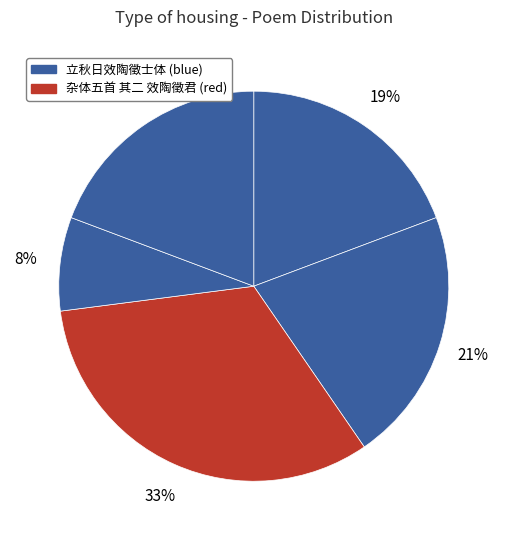

Rank the categories by value from lowest to highest.

立秋日效陶徵士体, 立秋日效陶徵士体 其一, 立秋日效陶徵士体 其二, 立秋日效陶徵士体, 杂体五首 其二 效陶徵君